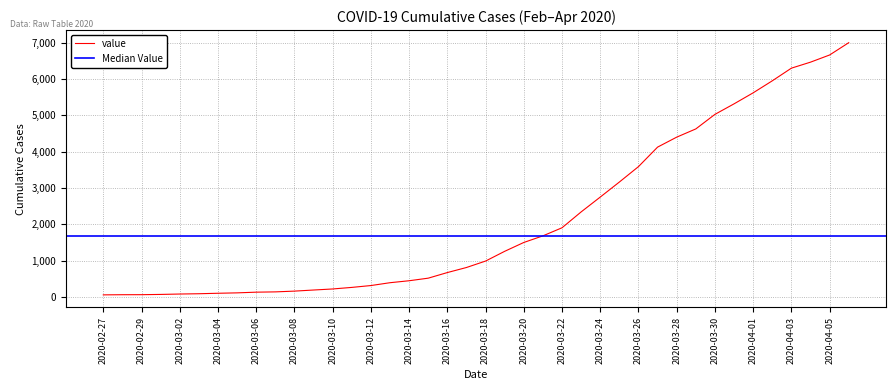

What is the sum of all values?

85676